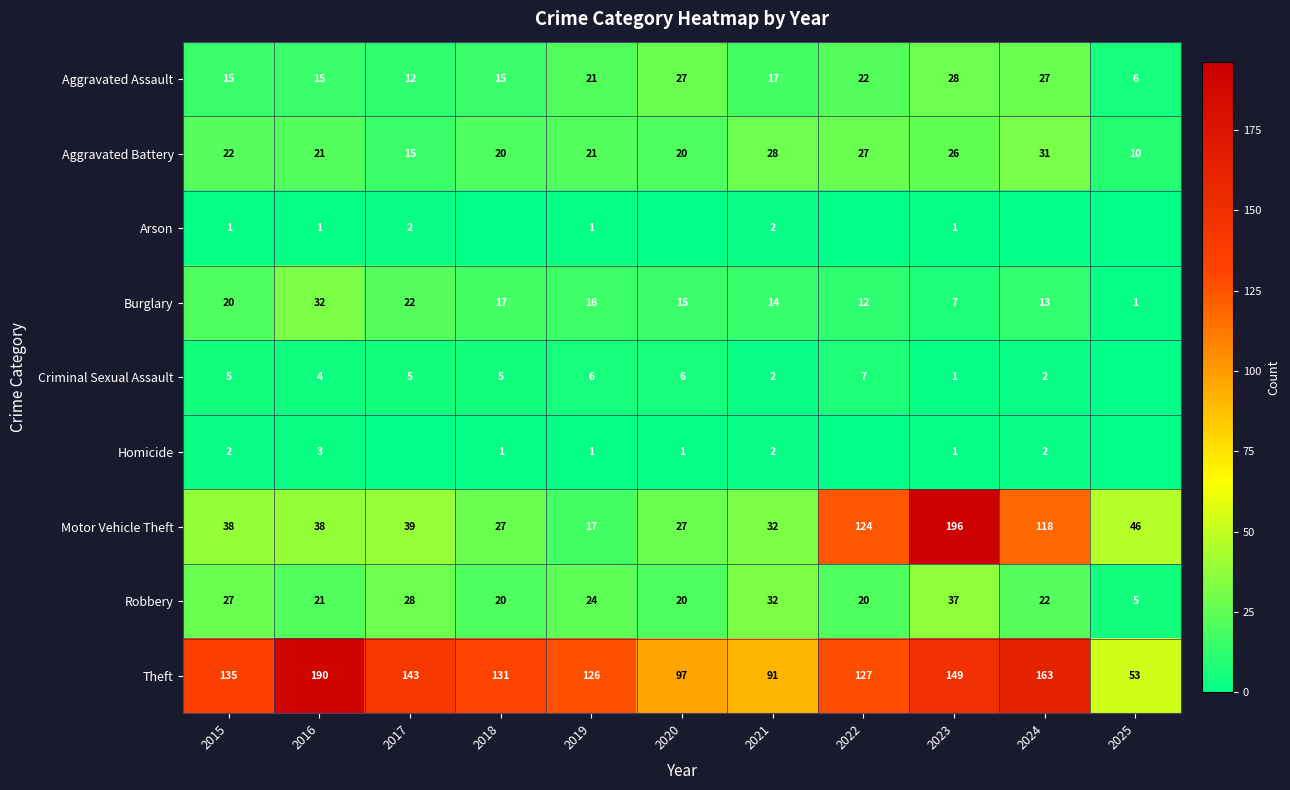

At which label does Robbery first exceed 22?

2015